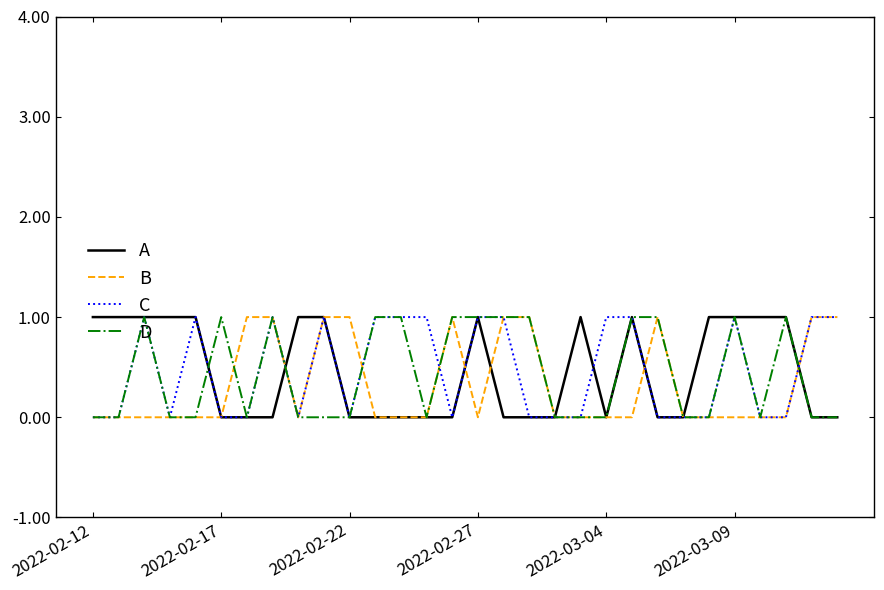

At how many categories does at least one series exceed 0?

28